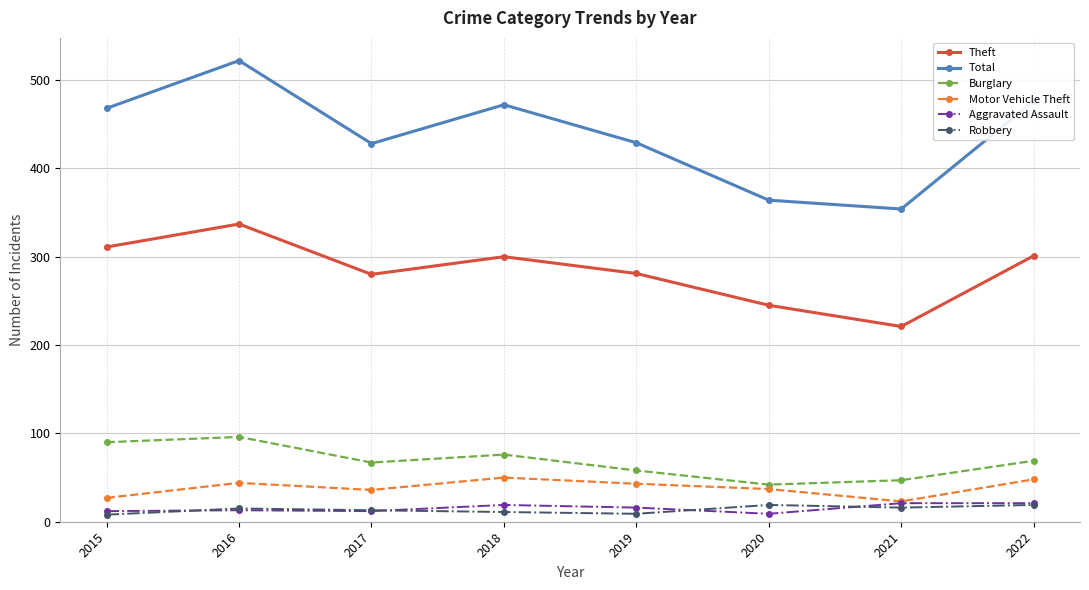

What is the value of the Aggravated Assault point at the 2nd from the left?

13